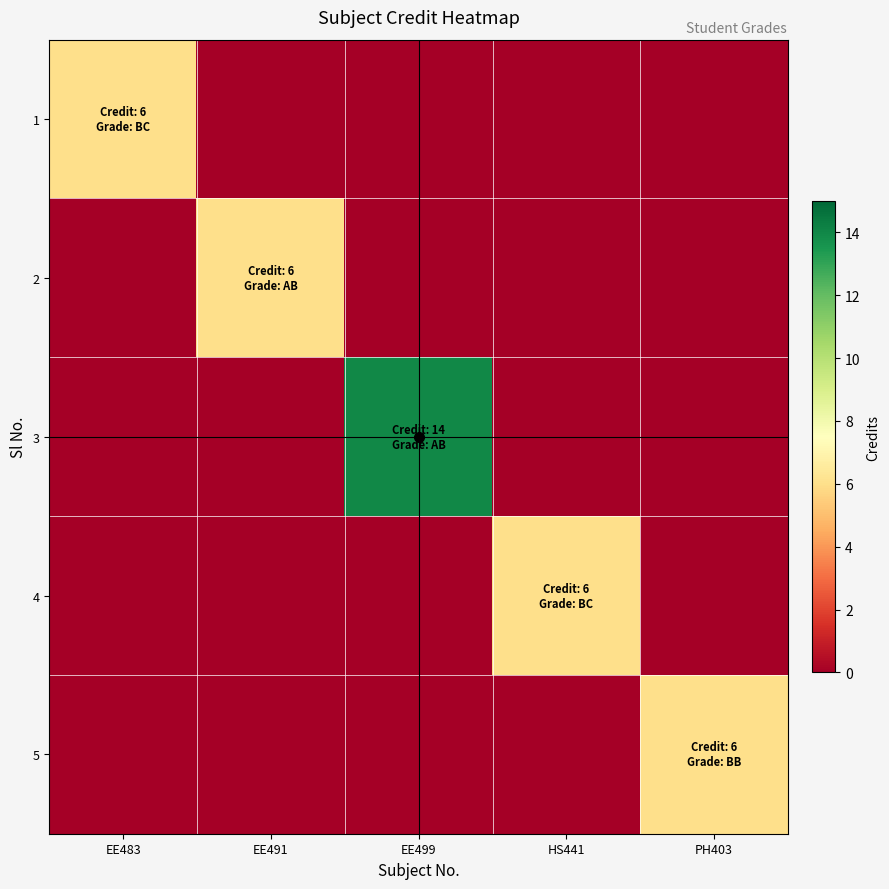

Which category has the lowest value across all series?

EE491